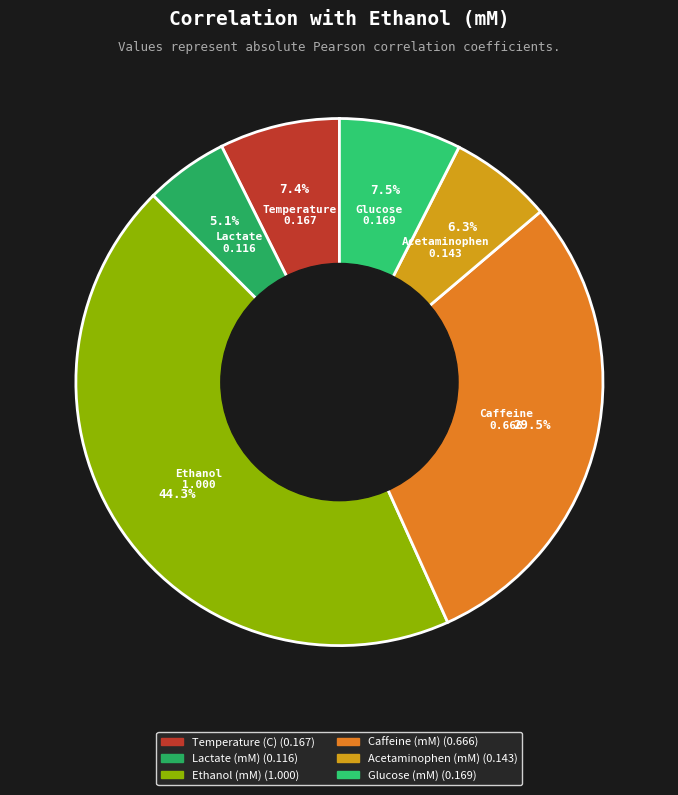

Which slice is the smallest?

Lactate (mM)